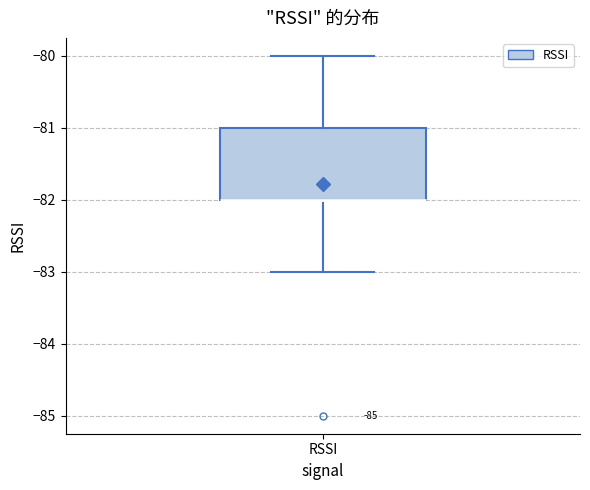

Where does the upper whisker of the box for RSSI end on the y-axis? The values are not printed on the chart, so give them approximately, as read against the axis.

-80